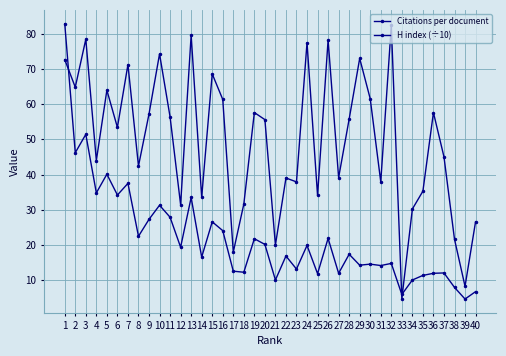

Is this an area chart (filled region under the line)?

No